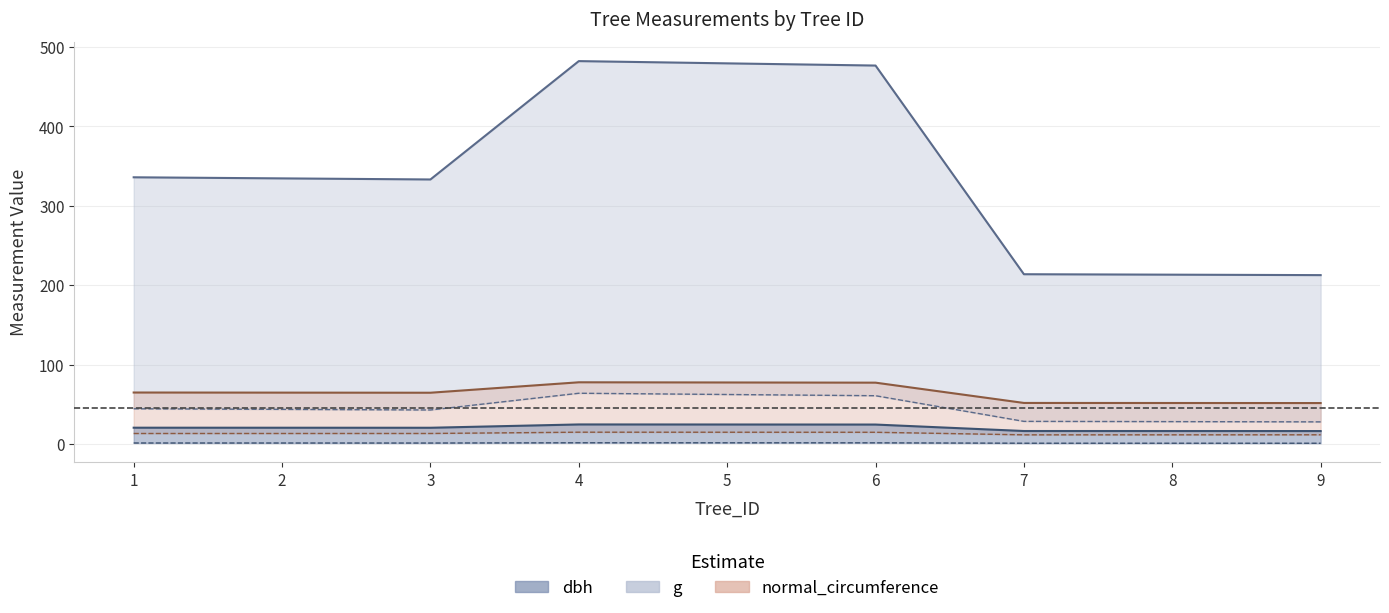

What is the sum of all normal_circumference values?

582.7